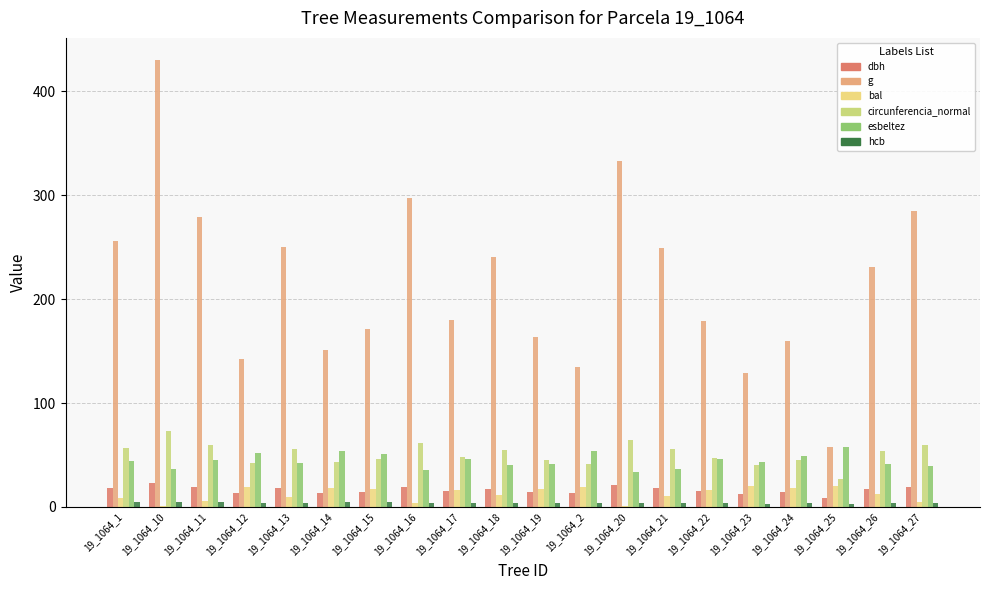

At which label does bal reach its minimum?

19_1064_10